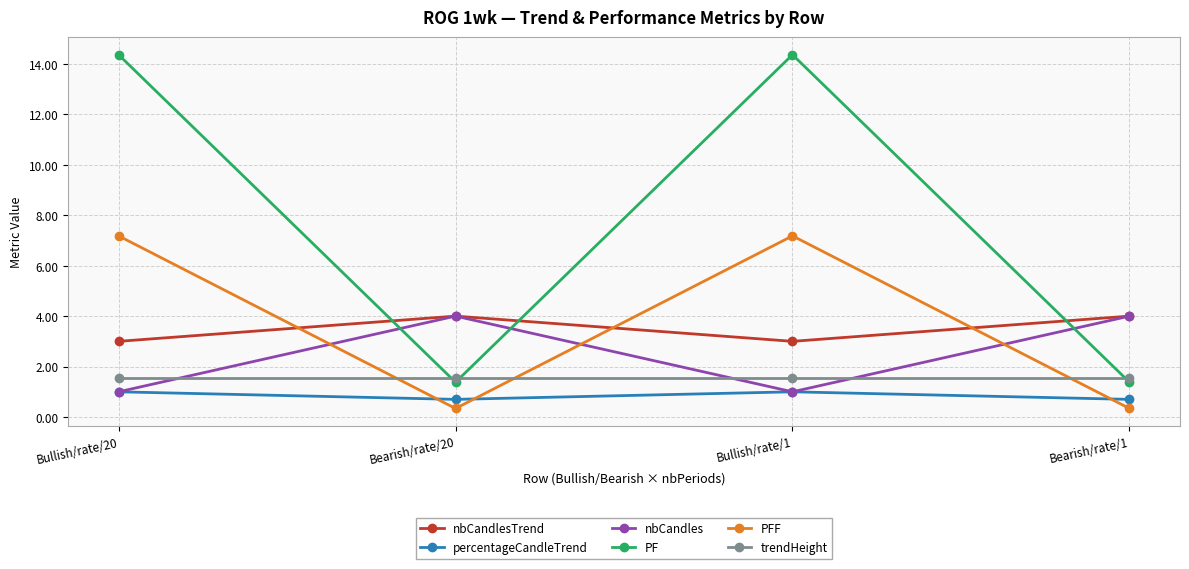

What is the lowest value of the nbCandles series?

1.0